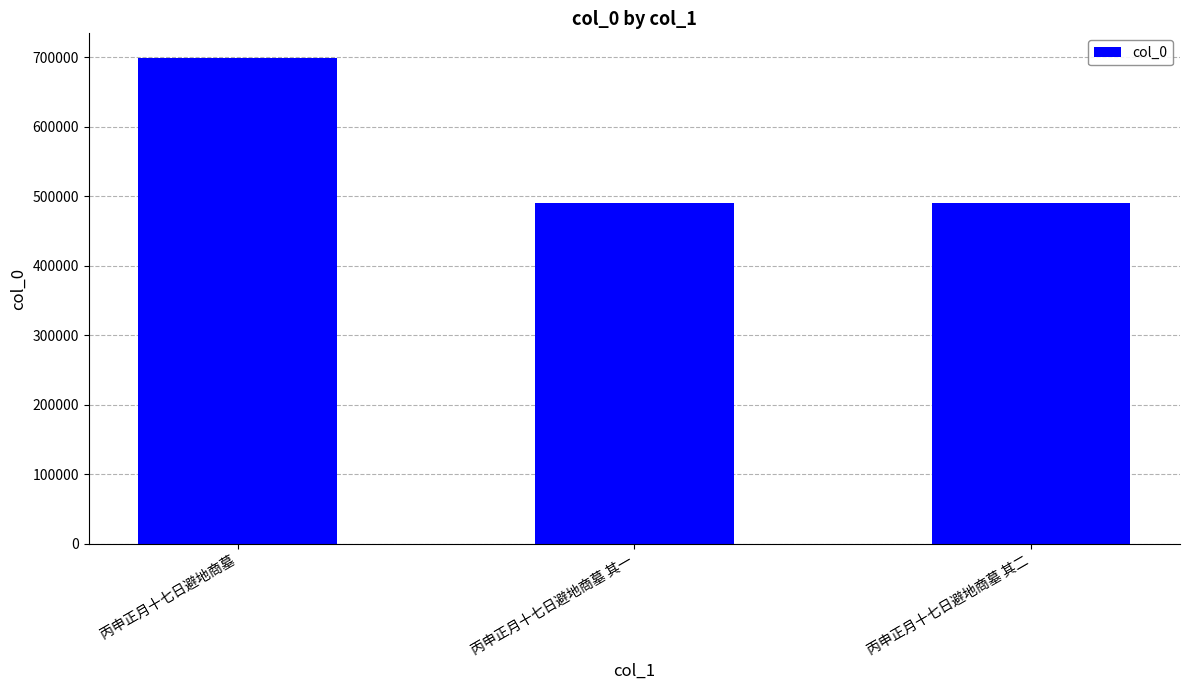

The value at 丙申正月十七日避地商墓 is 1210203. True or false?

False